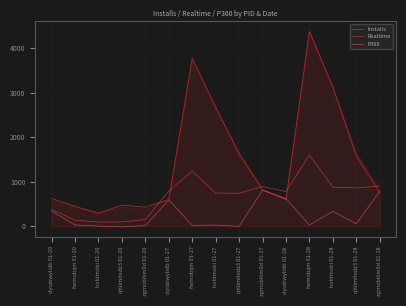

The value of Realtime at qhlimitedz3 01-28 is 343.3. True or false?

False